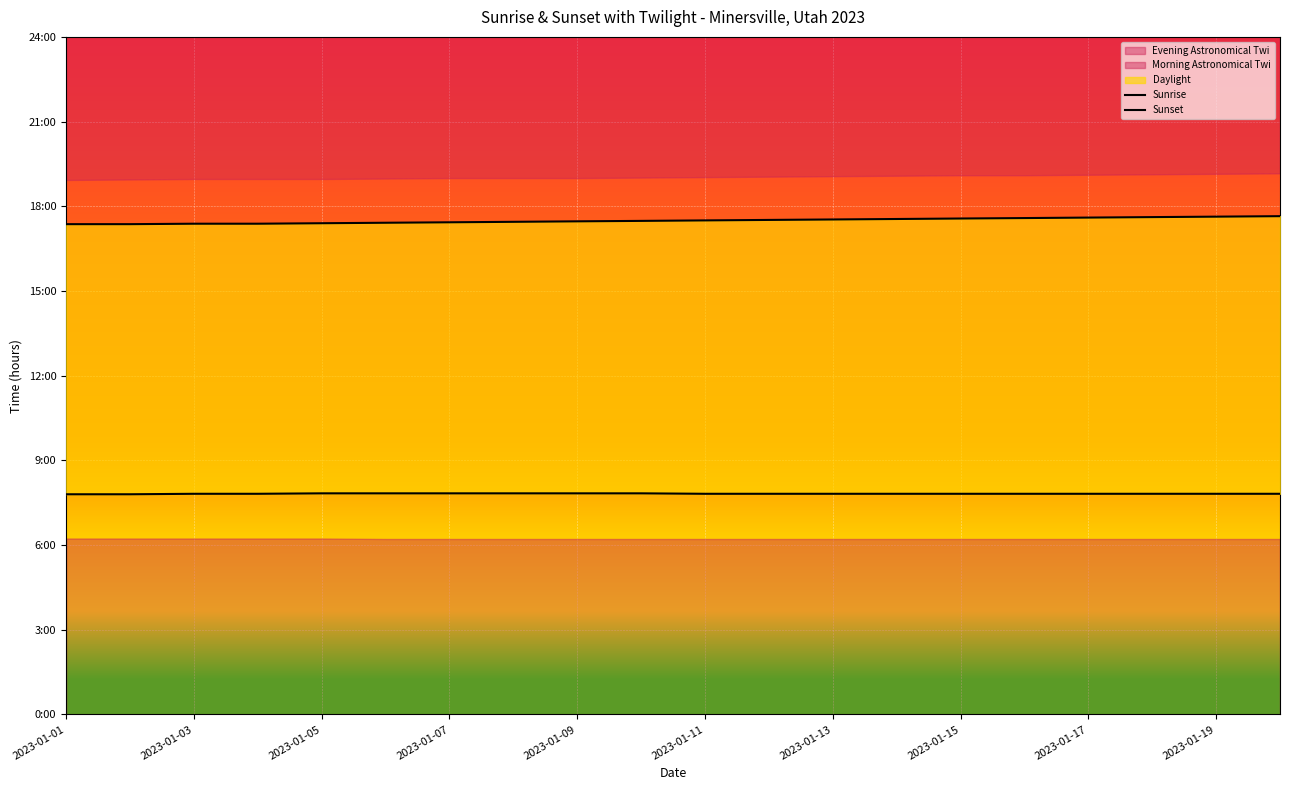

True or false: Sunset and Sunrise intersect in this chart.

False